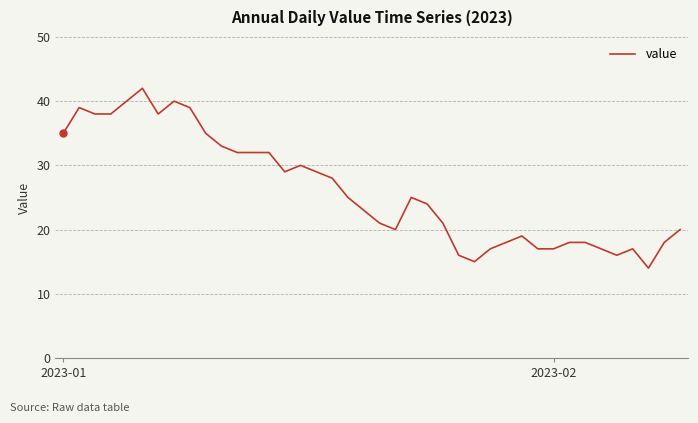

What is the greatest value displayed?

42